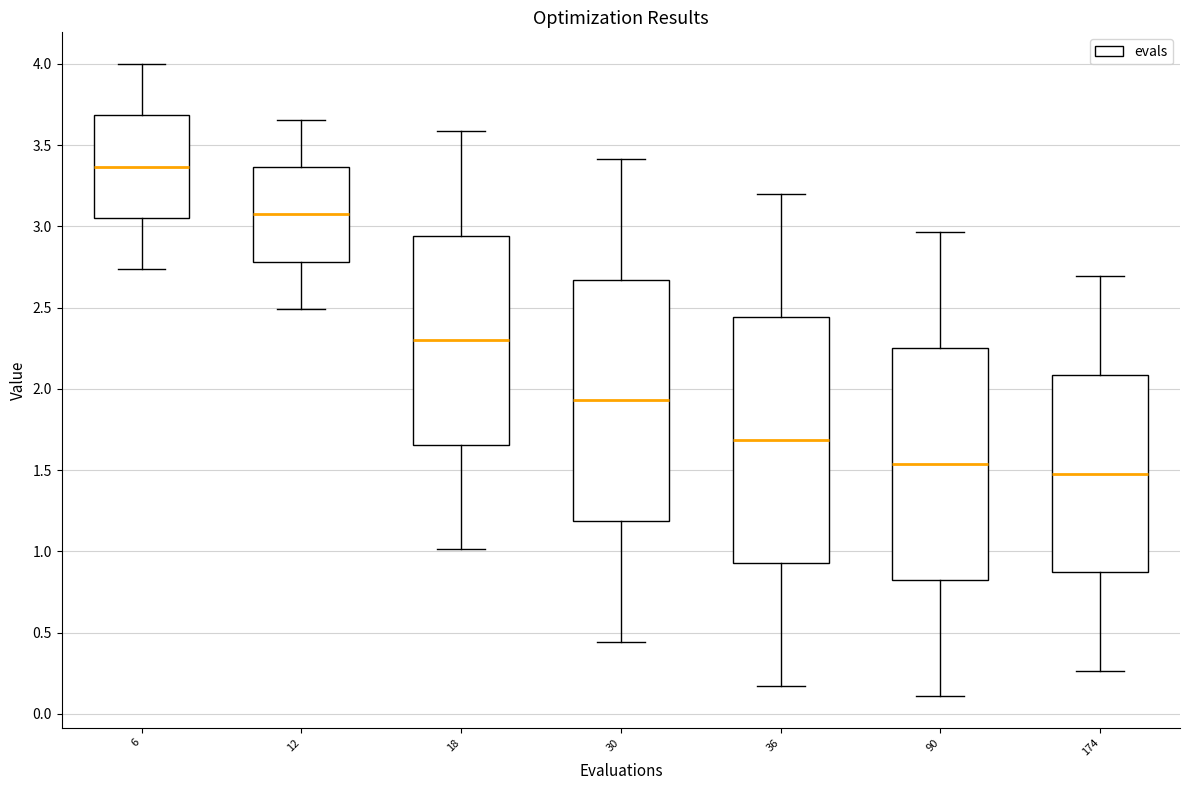

Reading left to right, read every box against the y-axis: the position of its median line, the range the box covers, and the ends of its whiskers. The values are not printed on the chart, so give them approximately, as read against the axis.

6: median 3.35, box 3.05 to 3.70, whiskers 2.75 to 4.00
12: median 3.05, box 2.80 to 3.35, whiskers 2.50 to 3.65
18: median 2.30, box 1.65 to 2.95, whiskers 1.00 to 3.60
30: median 1.95, box 1.20 to 2.65, whiskers 0.45 to 3.40
36: median 1.70, box 0.95 to 2.45, whiskers 0.15 to 3.20
90: median 1.55, box 0.80 to 2.25, whiskers 0.10 to 2.95
174: median 1.50, box 0.85 to 2.10, whiskers 0.25 to 2.70